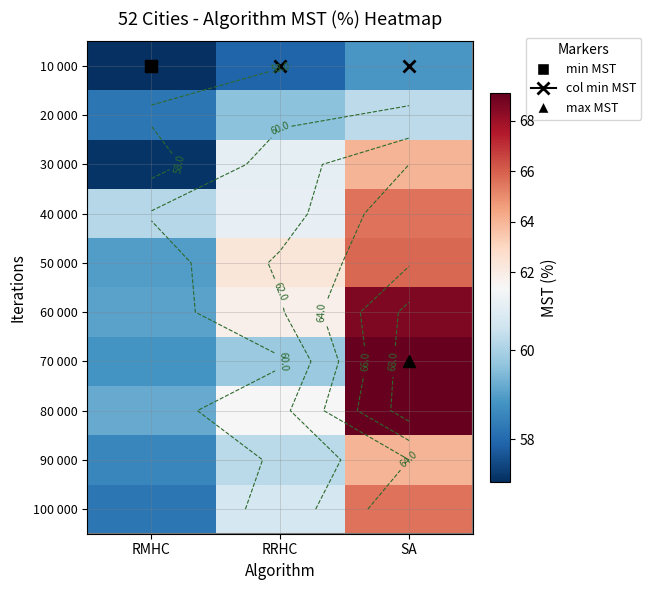

List the labels in order of 80 000 value, largest first.

SA, RRHC, RMHC